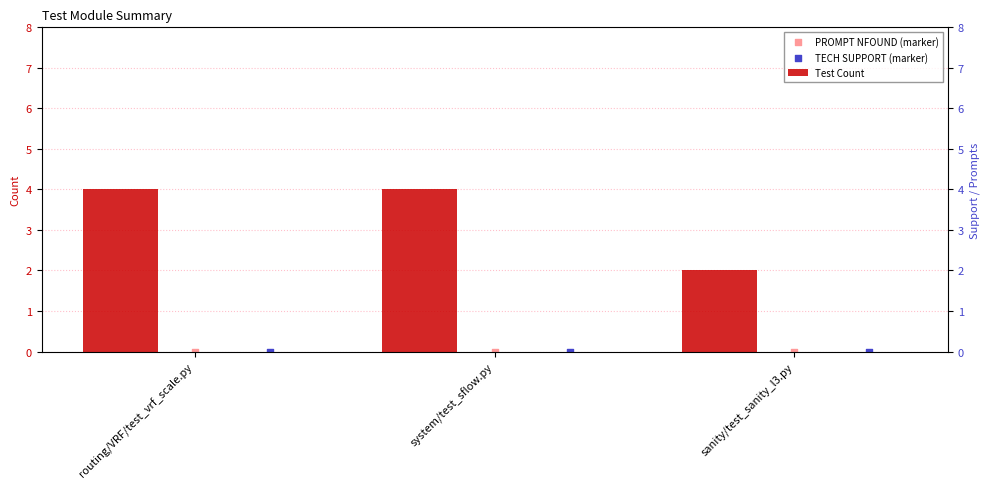

What is the total value across all series at routing/VRF/test_vrf_scale.py?

4